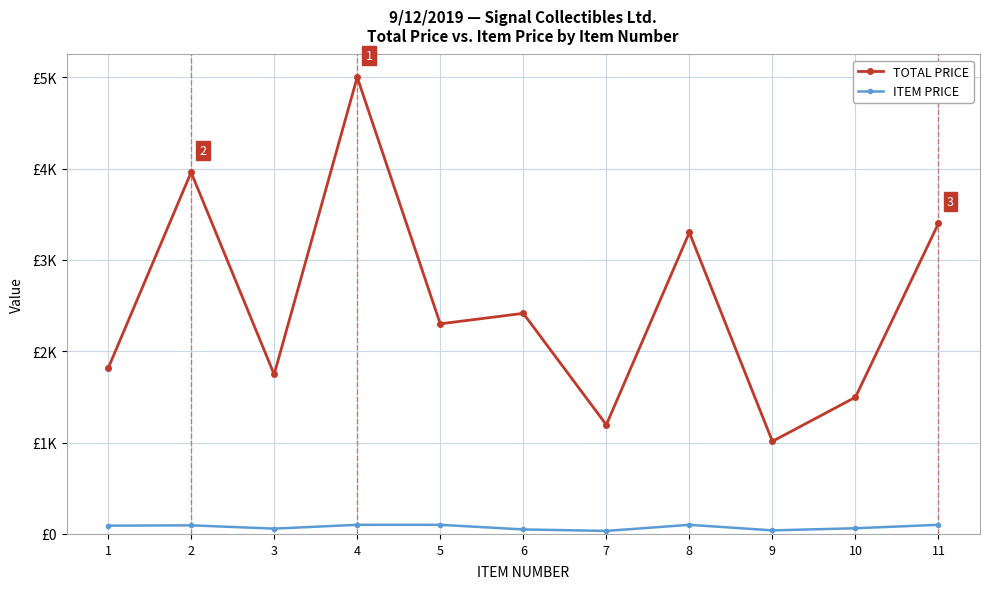

Does the chart have visible grid lines?

Yes